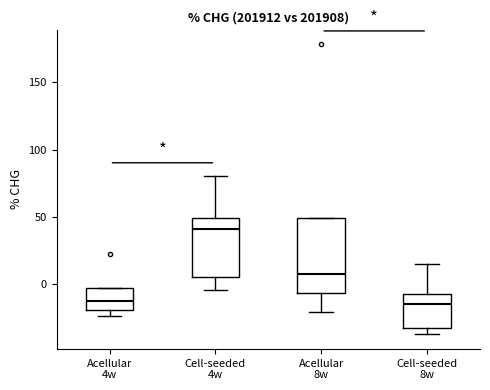

Reading left to right, transcribe this box plot: for each box, give where its median line is, the range the box spans, and where its two whiskers end, as read against the y-axis. The values are not printed on the chart, so give them approximately, as read against the axis.

Acellular 4w: median -10, box -20 to -5, whiskers -25 to -5
Cell-seeded 4w: median 40, box 5 to 50, whiskers -5 to 80
Acellular 8w: median 10, box -5 to 50, whiskers -20 to 50
Cell-seeded 8w: median -15, box -35 to -10, whiskers -35 (just below the box's lower edge) to 15